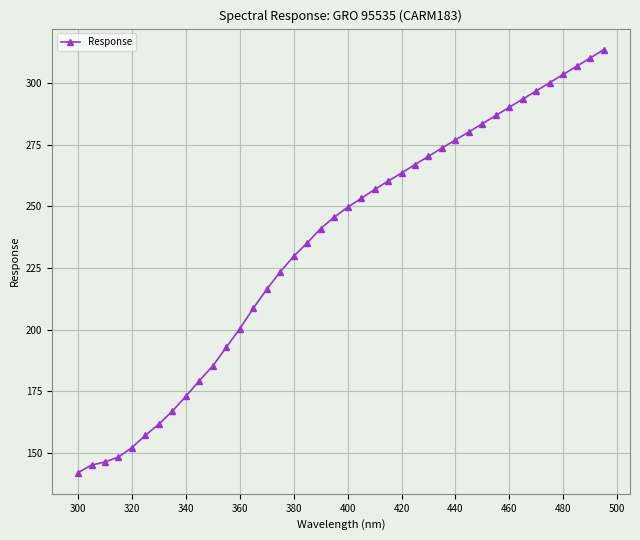

What is the smallest value displayed?

142.0